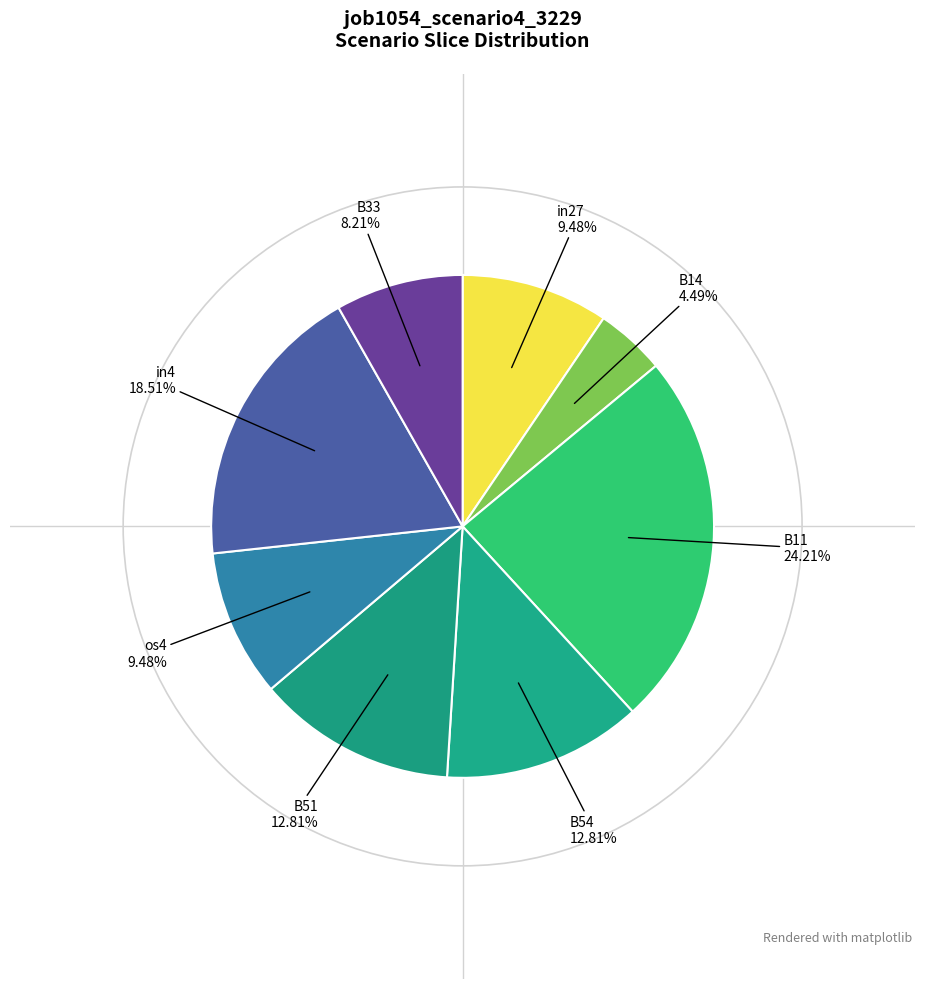

Which category has the biggest portion of the pie?

B11